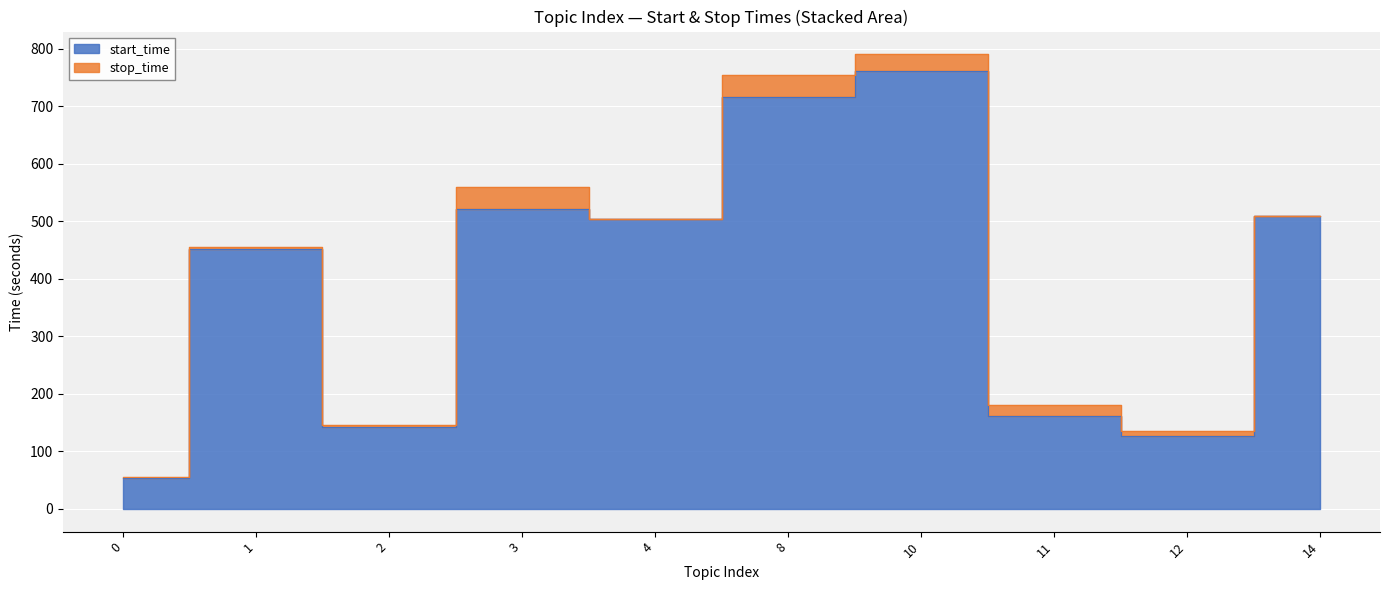

Reading left to right, list all the values displayed in this chart.

start_time: 0=54.3	1=451.9	2=142.2	3=520.7	4=504.2	8=716.1	10=761.0	11=161.5	12=126.7	14=508.2
stop_time: 0=55.8	1=455.6	2=145.5	3=559.8	4=504.6	8=753.9	10=790.0	11=181.2	12=135.3	14=508.6